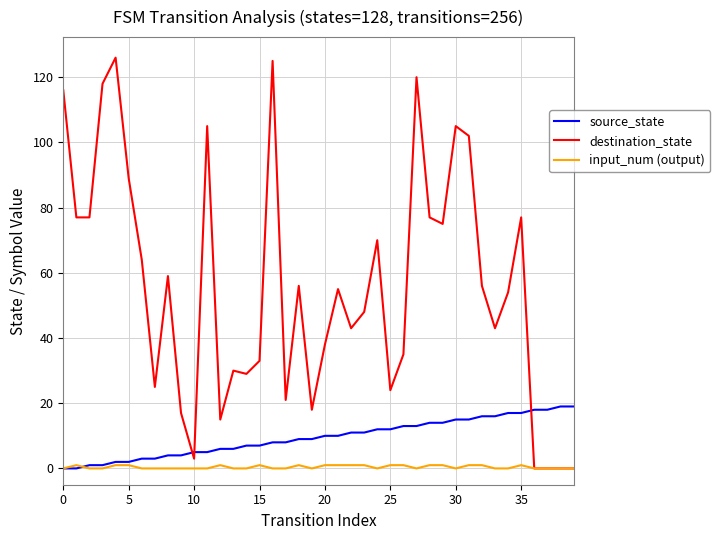

After their last crossing, which series has the higher values: source_state or destination_state?

source_state